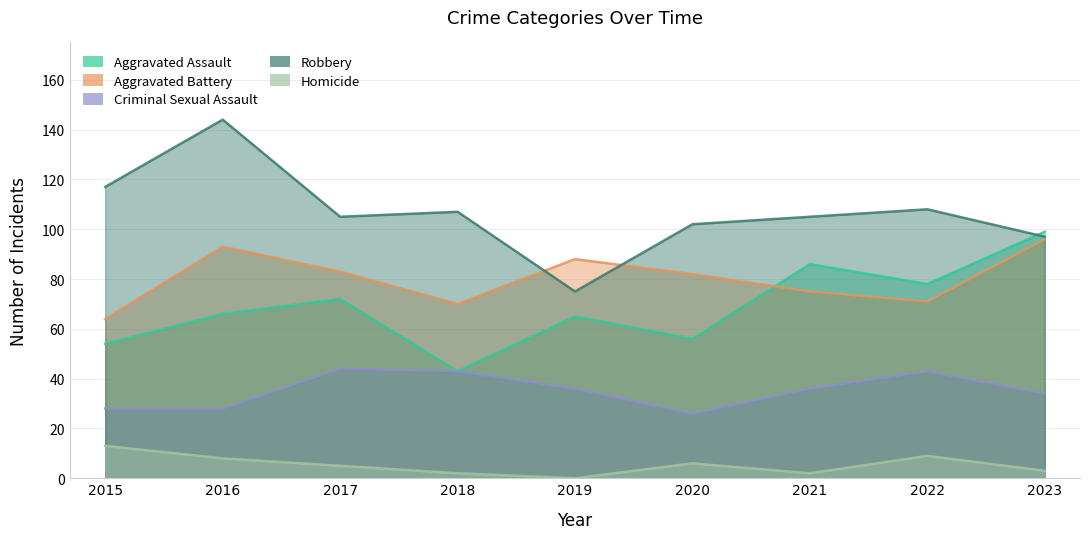

Is it true that Homicide equals 1 at 2021?

False